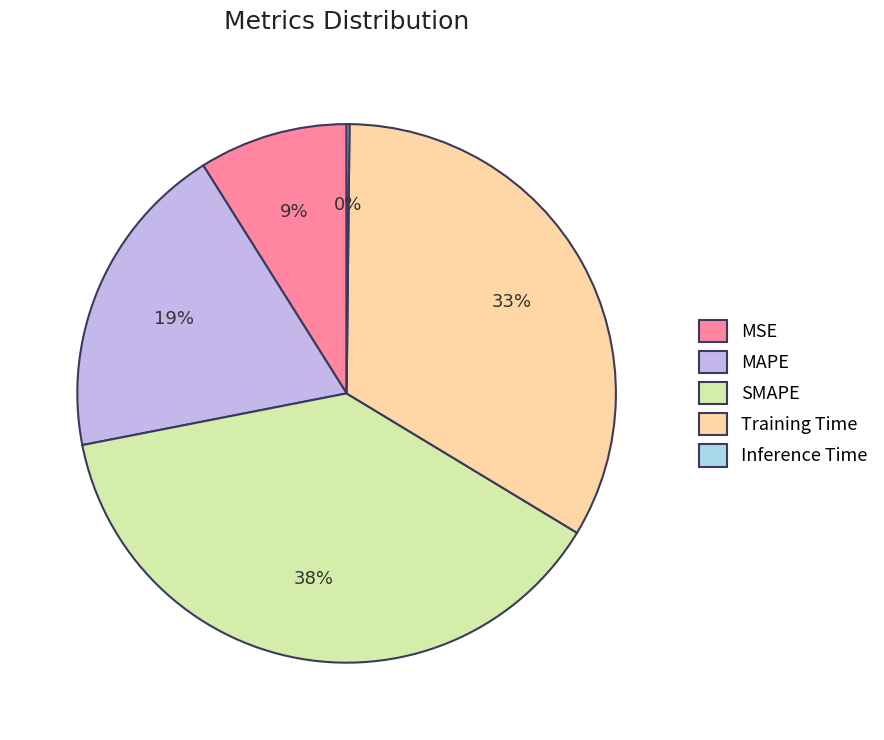

To the nearest percent, what is the difference between the largest and smallest slice percentages?

38%